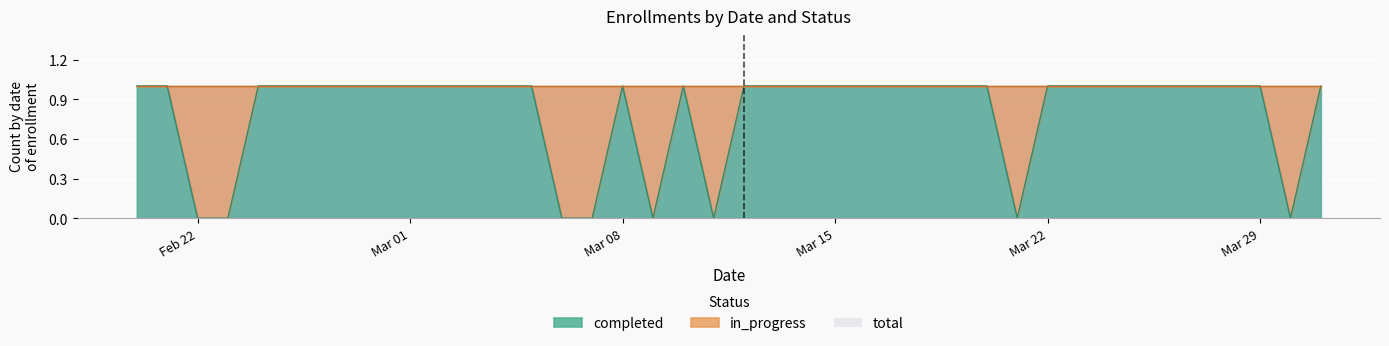

Count the number of data series in this chart.

3